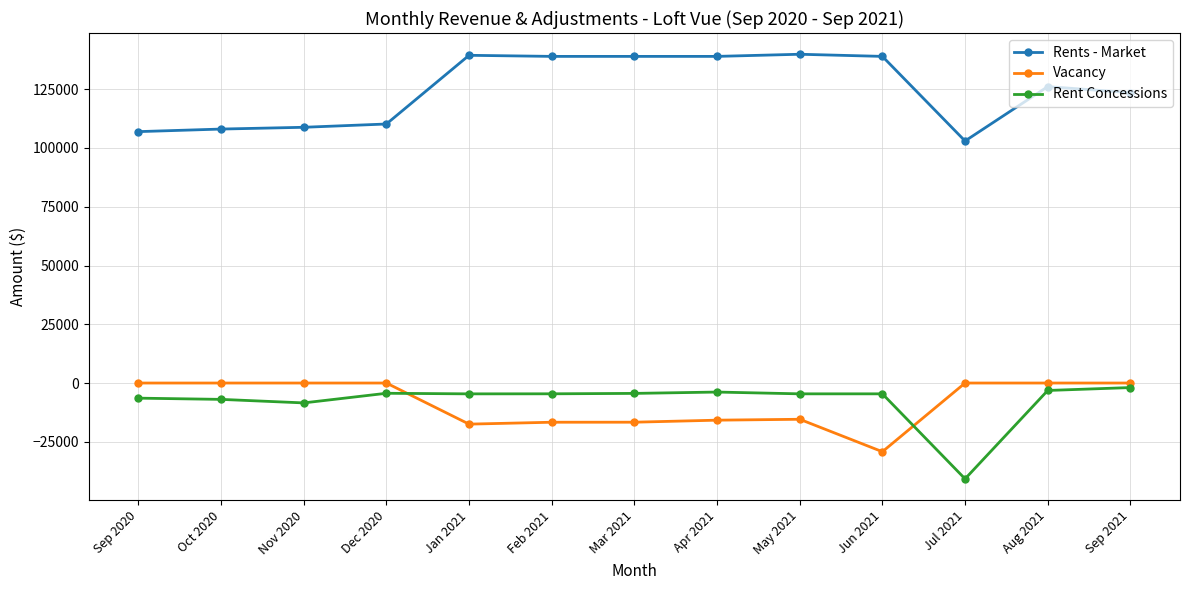

Is this an area chart (filled region under the line)?

No